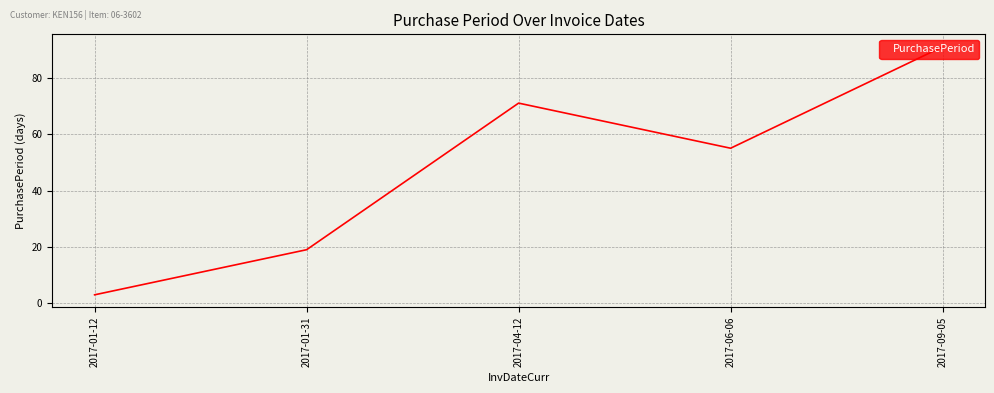

Between 2017-09-05 and 2017-06-06, which is larger?

2017-09-05